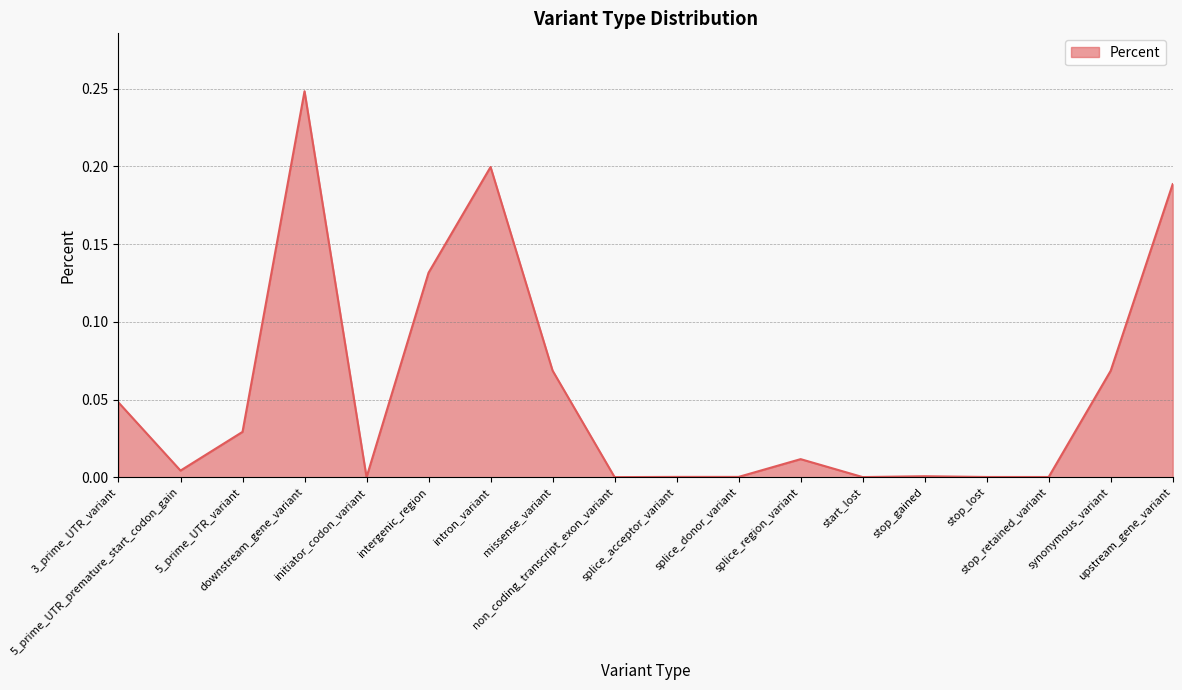

Between upstream_gene_variant and start_lost, which is larger?

upstream_gene_variant